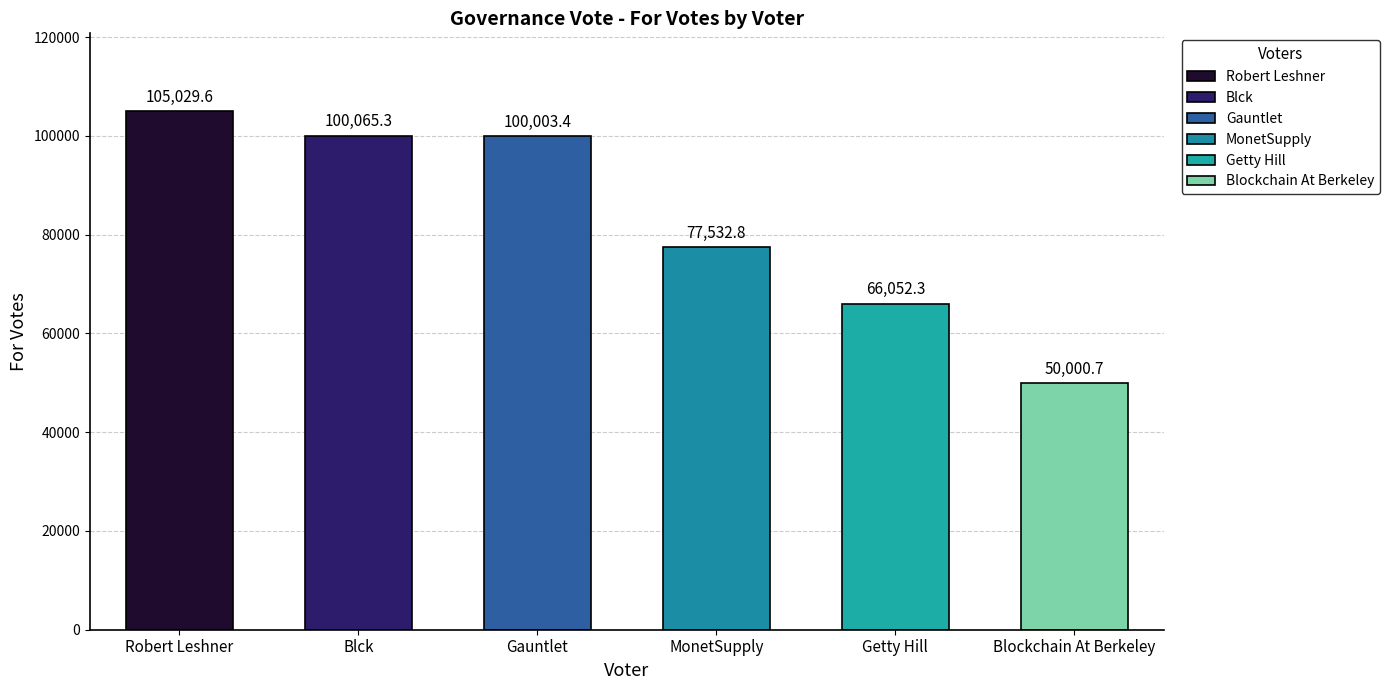

List the labels in order of value, smallest first.

Blockchain At Berkeley, Getty Hill, MonetSupply, Gauntlet, Blck, Robert Leshner